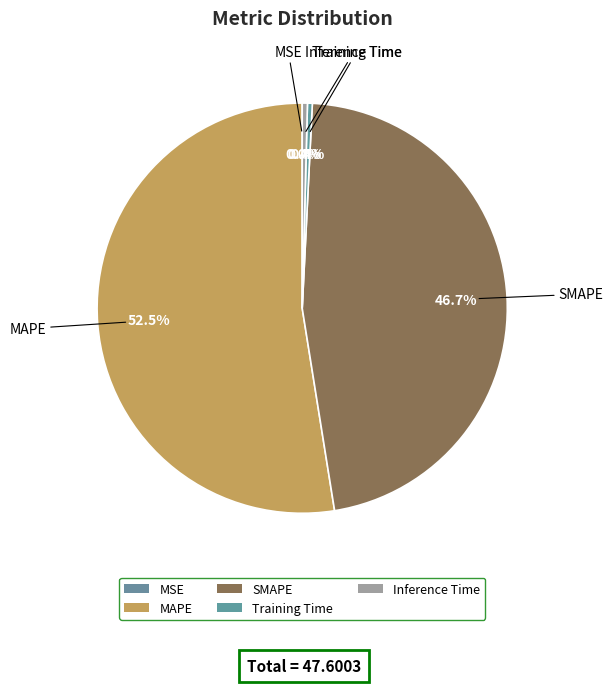

Is it true that Inference Time is 10% of the pie?

False